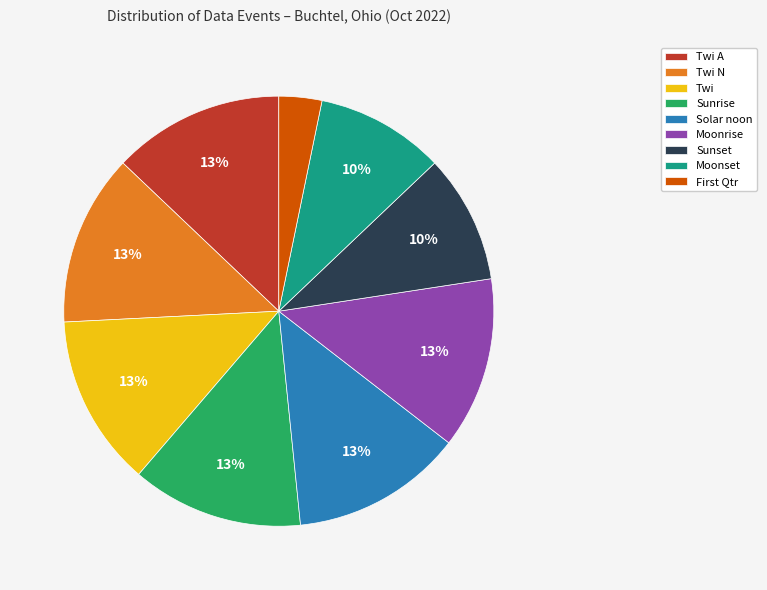

How many segments does this pie chart have?

9